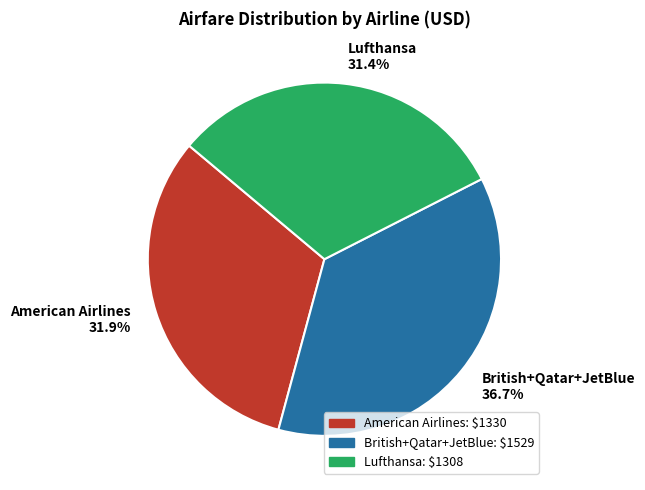

Which has a higher value, Lufthansa or American Airlines?

American Airlines